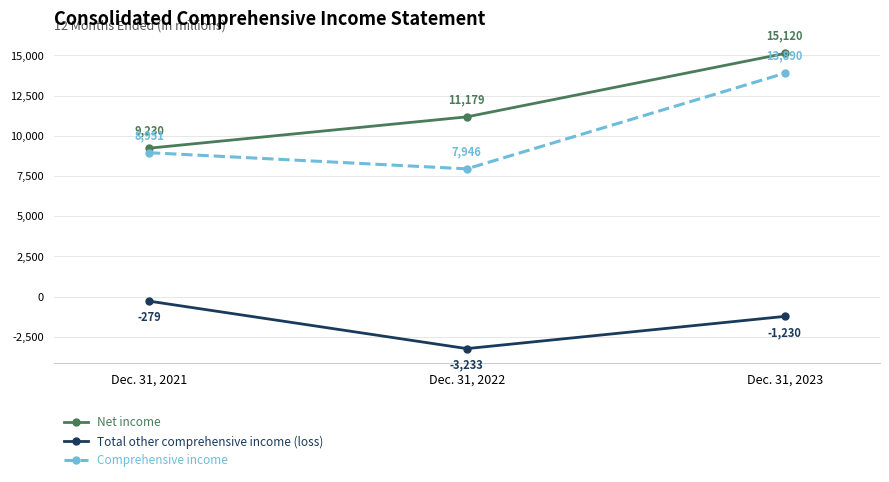

Which series changed the most between Dec. 31, 2022 and Dec. 31, 2023?

Comprehensive income